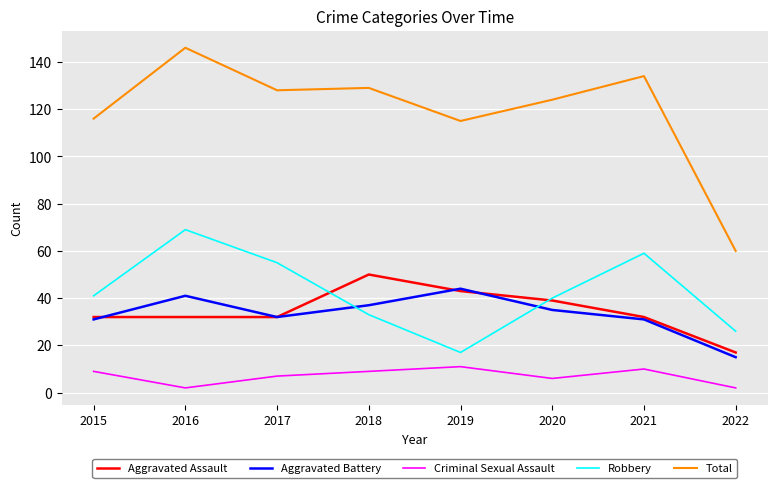

True or false: Aggravated Assault and Criminal Sexual Assault cross at least once.

False